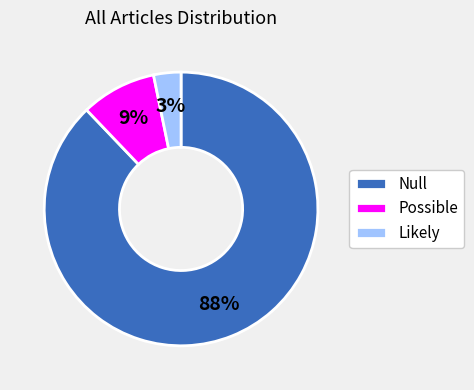

The Possible slice represents 20% of the pie. True or false?

False